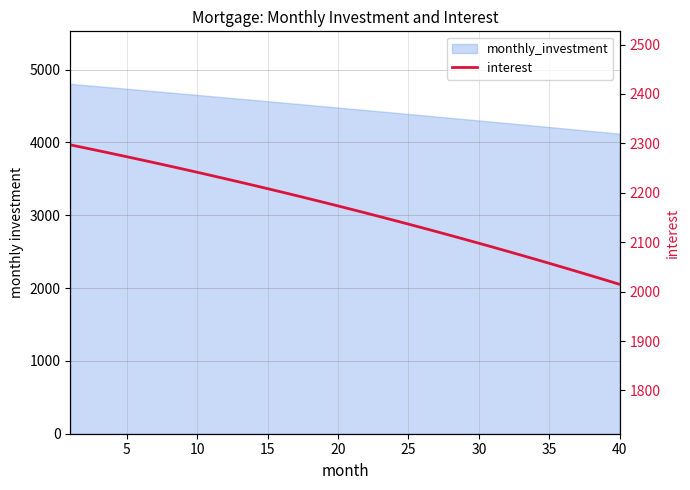

How many data points are above 2173?

20